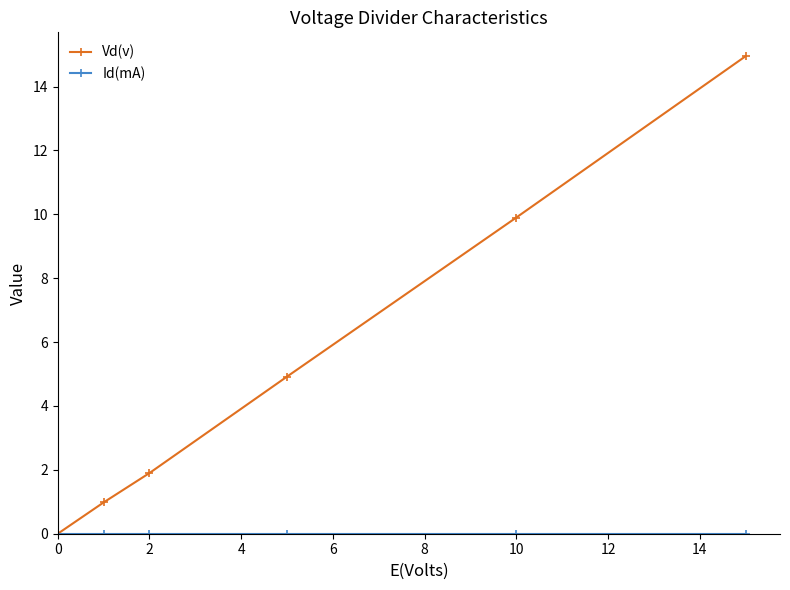

Which series has the widest spread of values?

Vd(v)